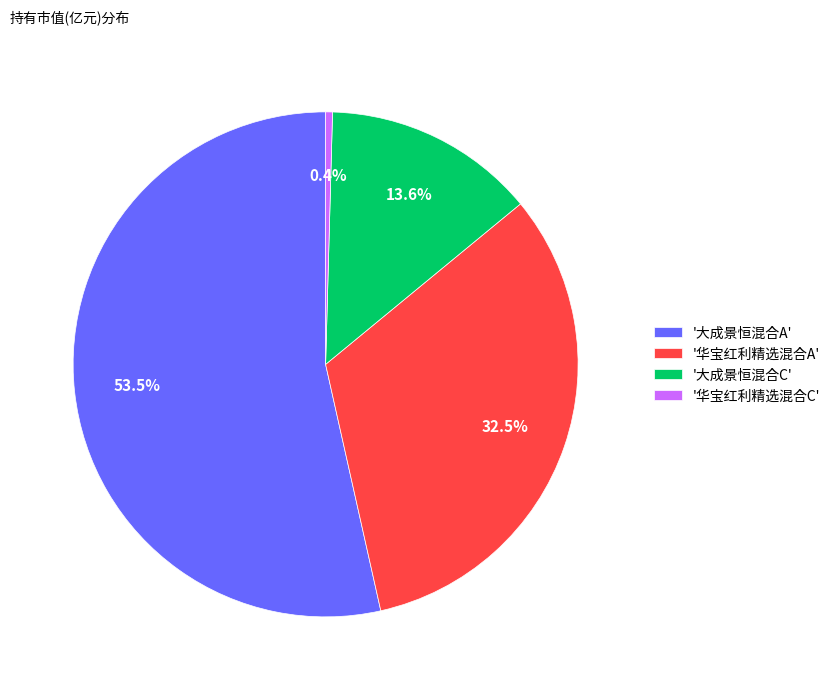

Which category accounts for the majority?

'大成景恒混合A'